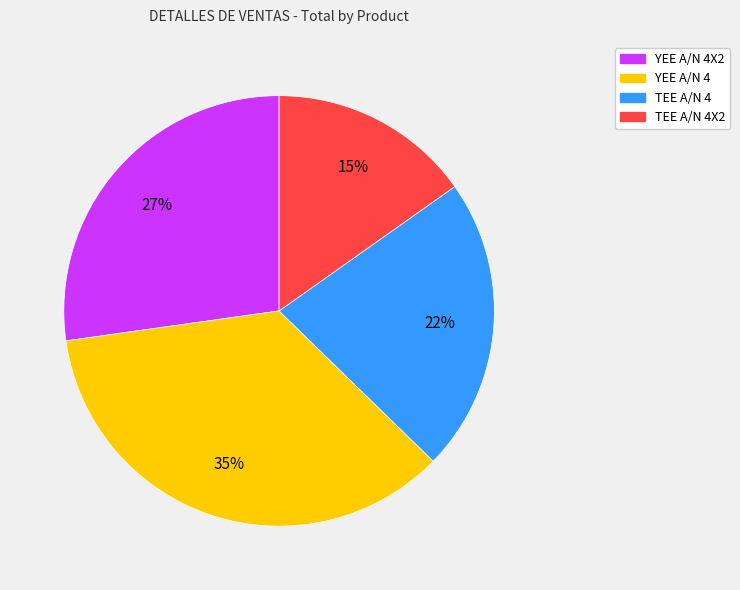

How many slices are in this pie chart?

4